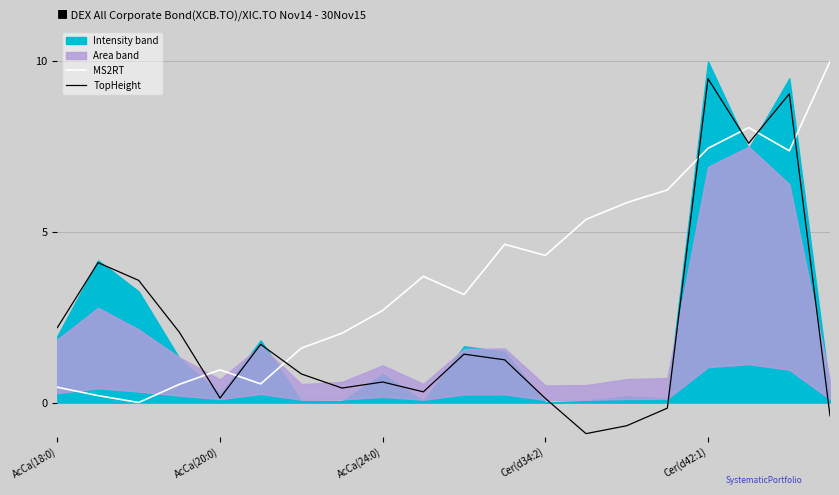

At which label does TopHeight reach its minimum?

13